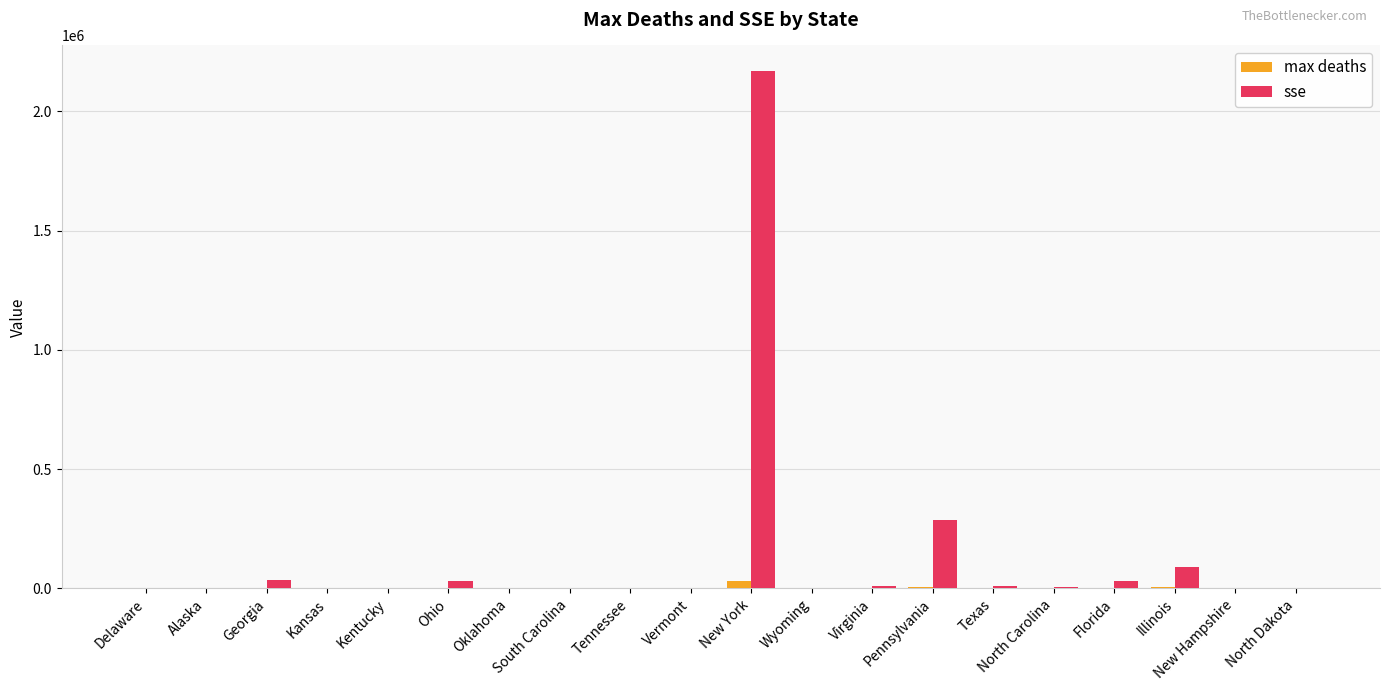

Count the number of data series in this chart.

2